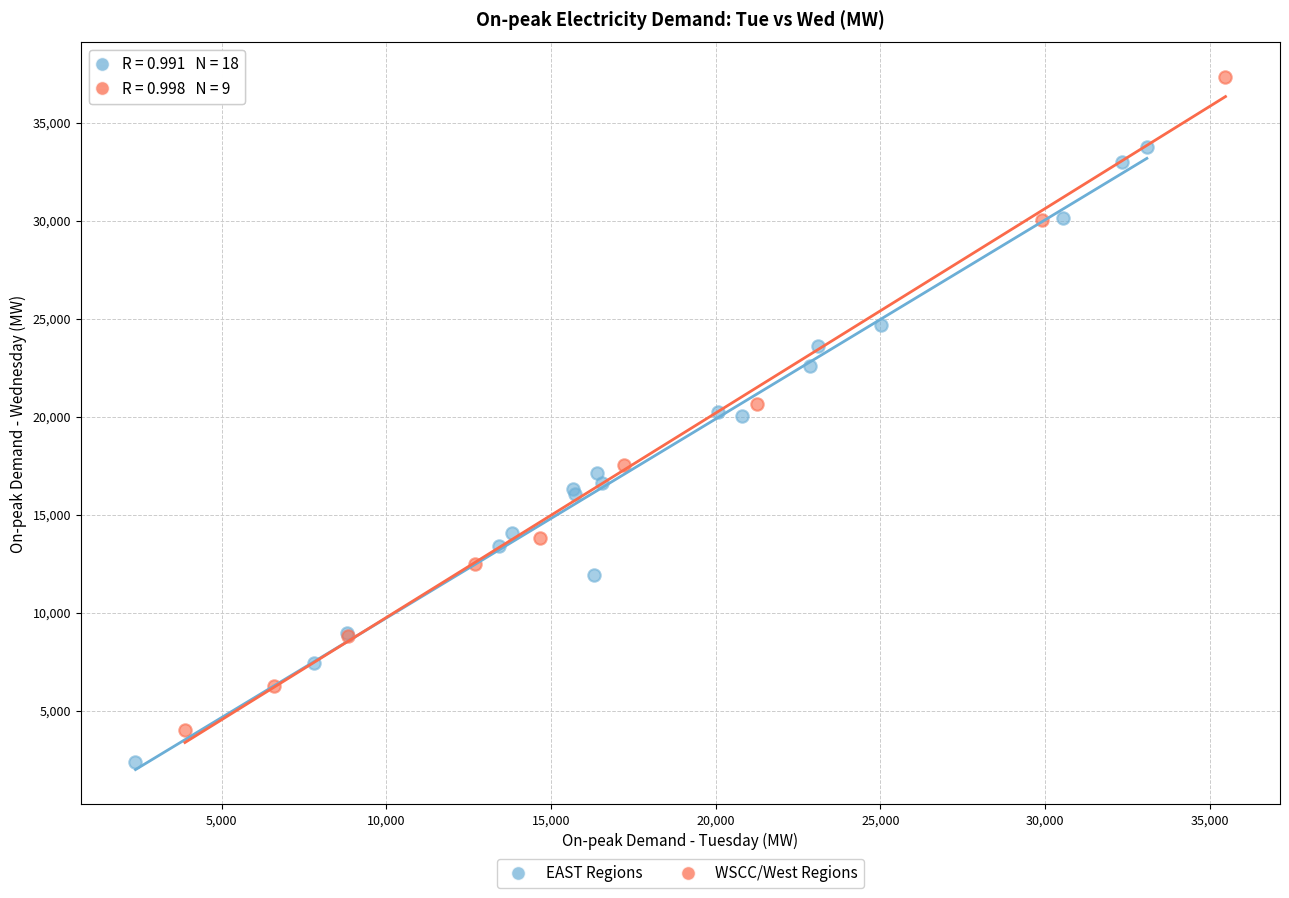

Which series reaches the minimum Y coordinate?

EAST Regions